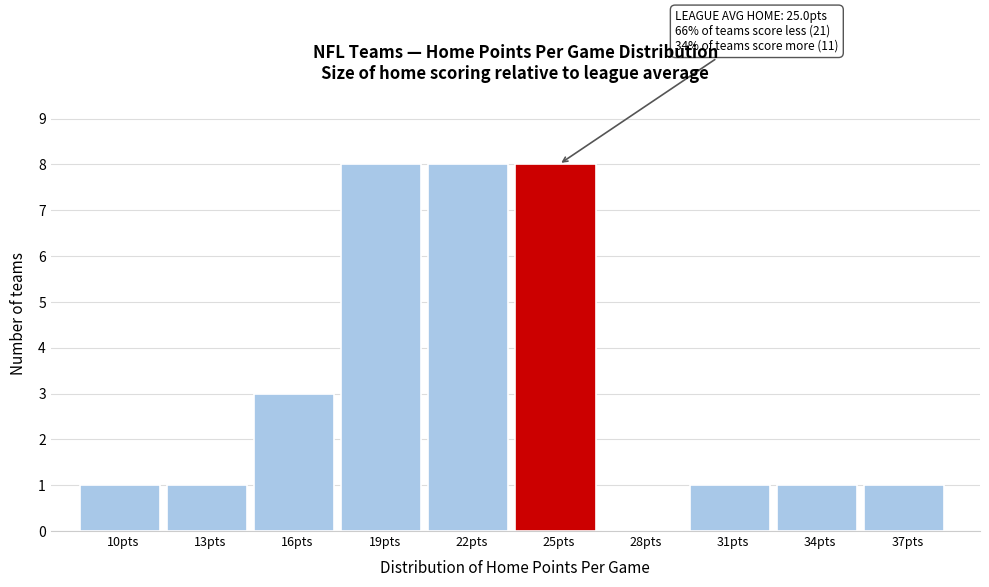

Reading left to right, list all the values displayed in this chart.

10pts=1	13pts=1	16pts=3	19pts=8	22pts=8	25pts=8	28pts=0	31pts=1	34pts=1	37pts=1